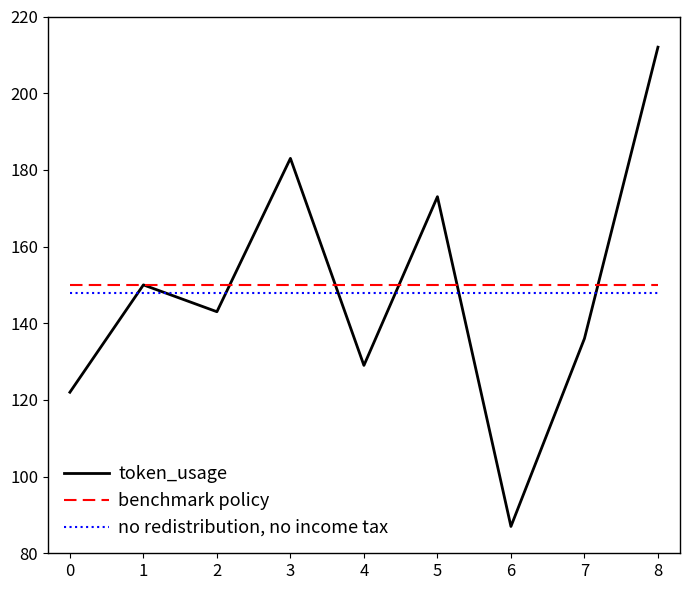

Is it true that no redistribution, no income tax equals 69 at 3?

False